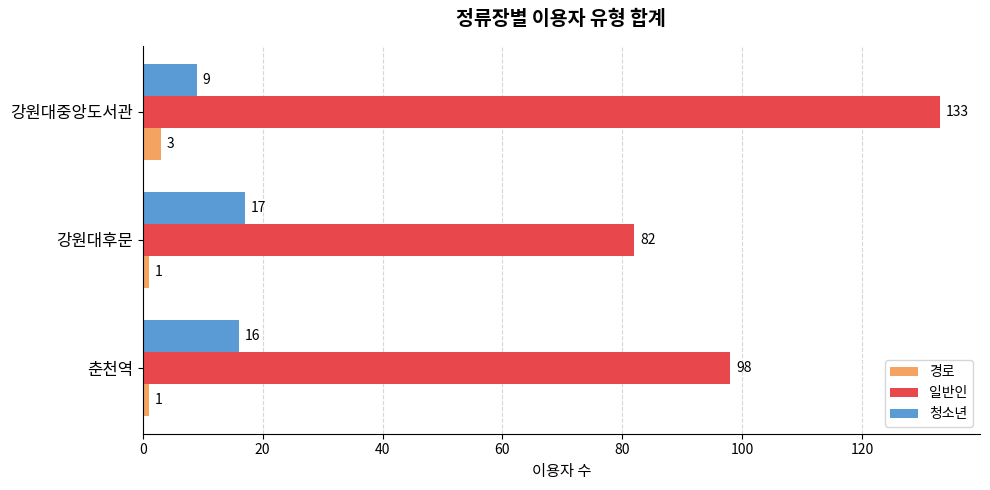

Rank the series at 강원대중앙도서관 from lowest to highest value.

경로, 청소년, 일반인